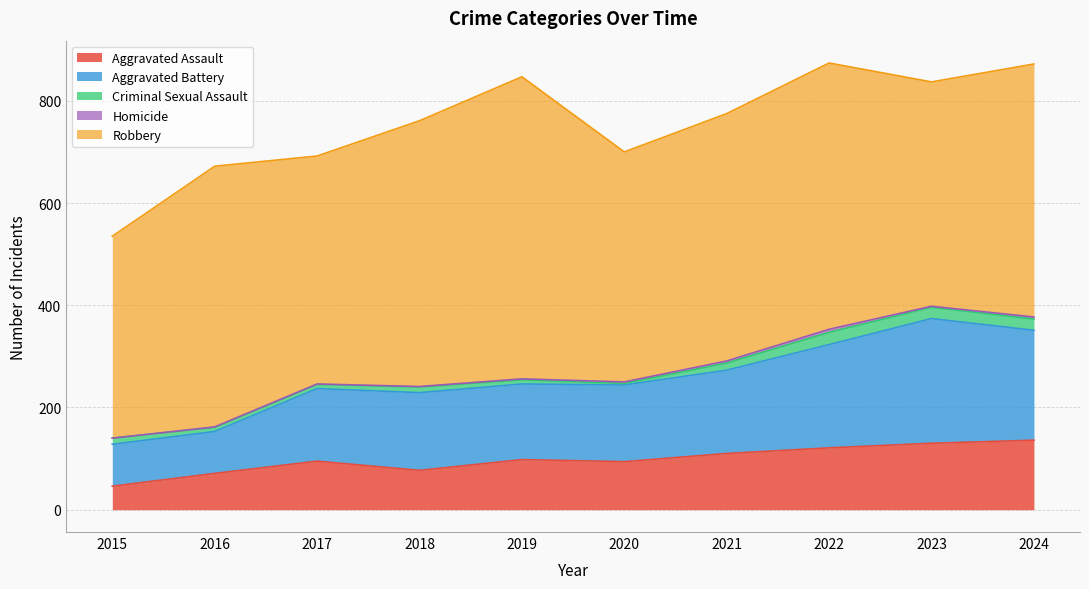

Which has a higher value, 2022 or 2018?

2022